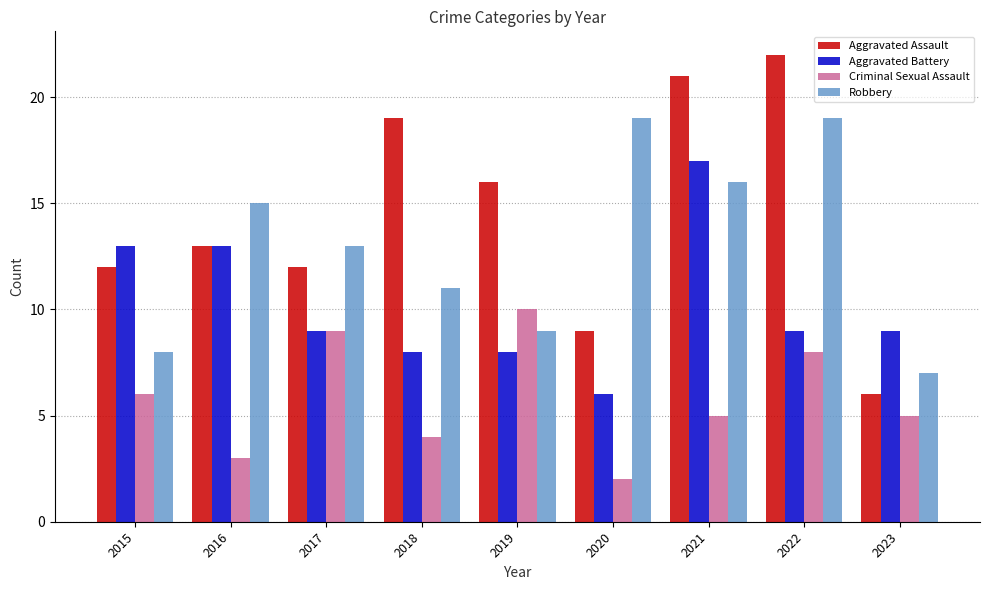

The value of Robbery at 2018 is 11. True or false?

True